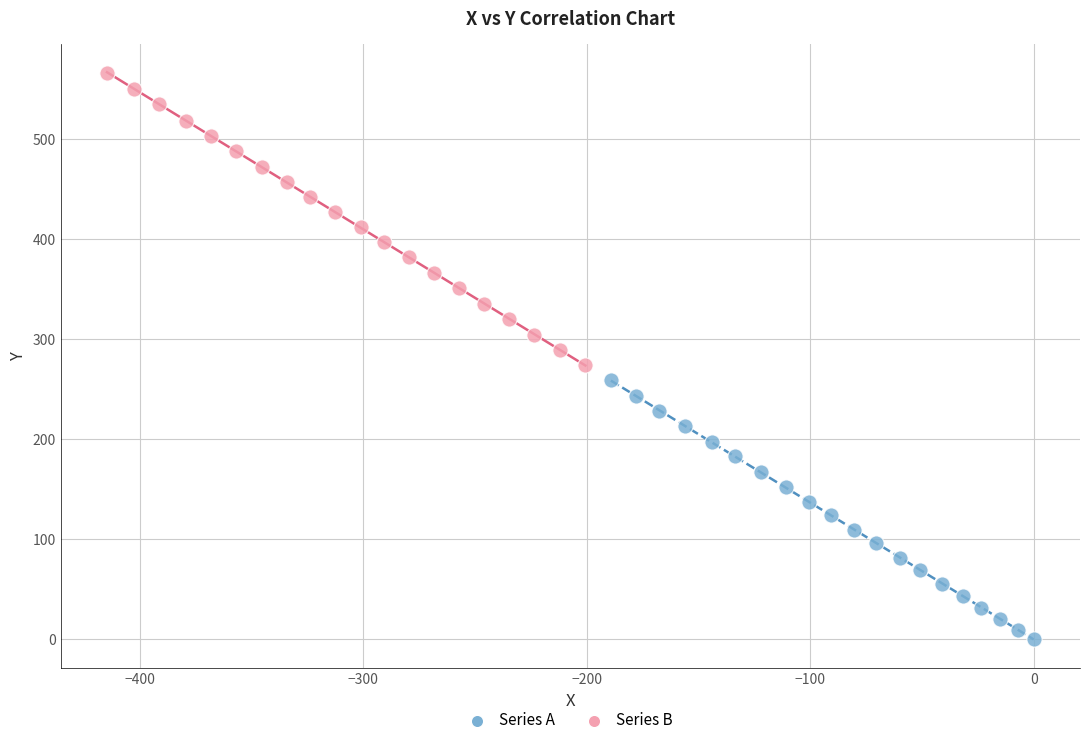

Which series has the largest Y range (max minus min)?

Series B